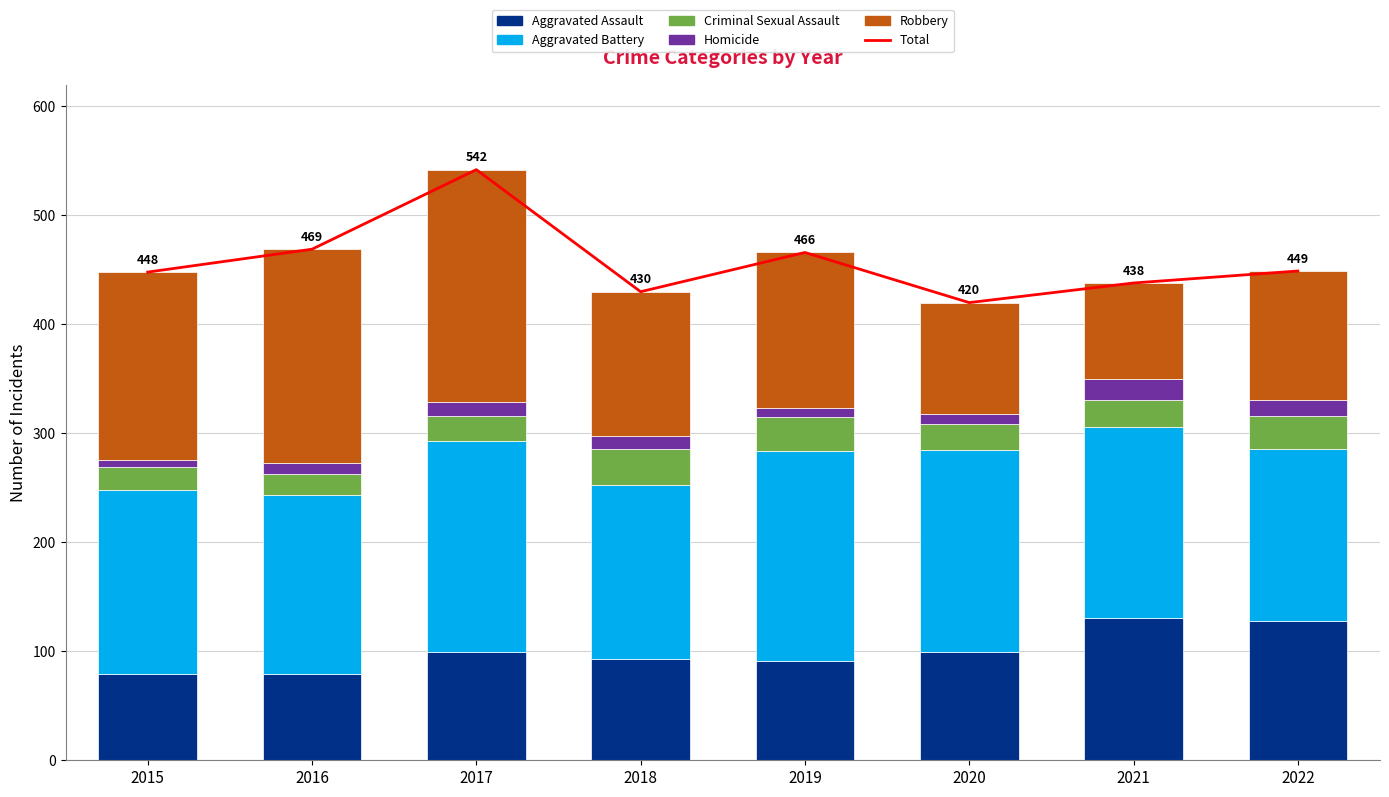

Is it true that Criminal Sexual Assault equals 25 at 2021?

True